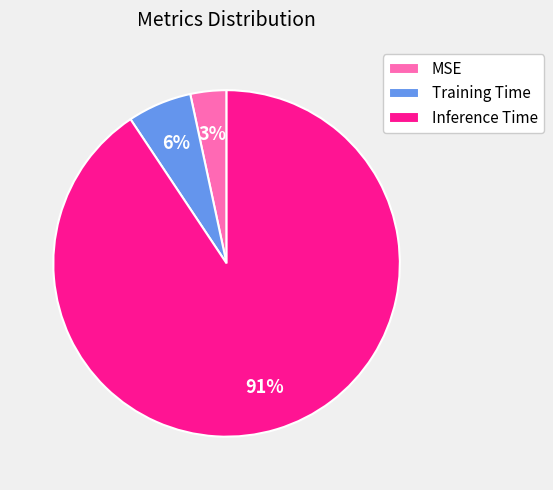

Between Training Time and Inference Time, which is larger?

Inference Time